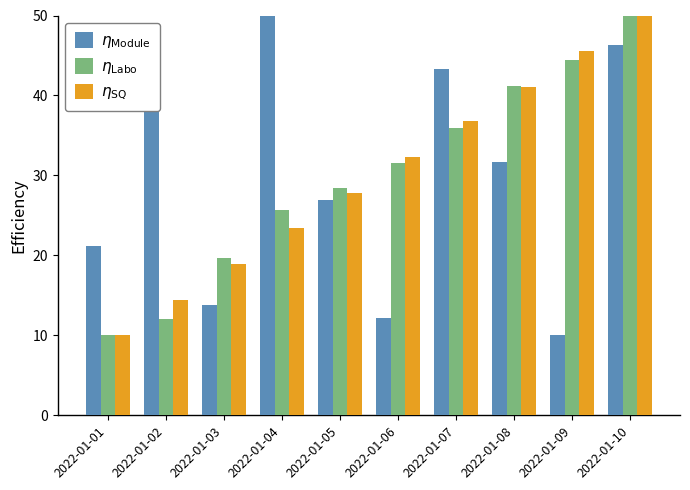

What is the total value across all series at 2022-01-02?

64.8